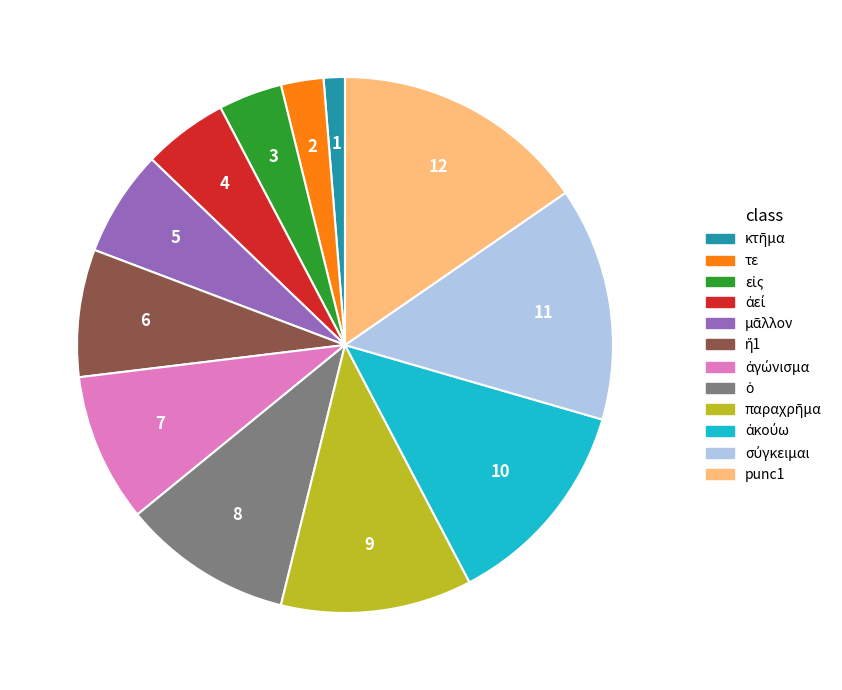

Count the number of slices in the pie.

12